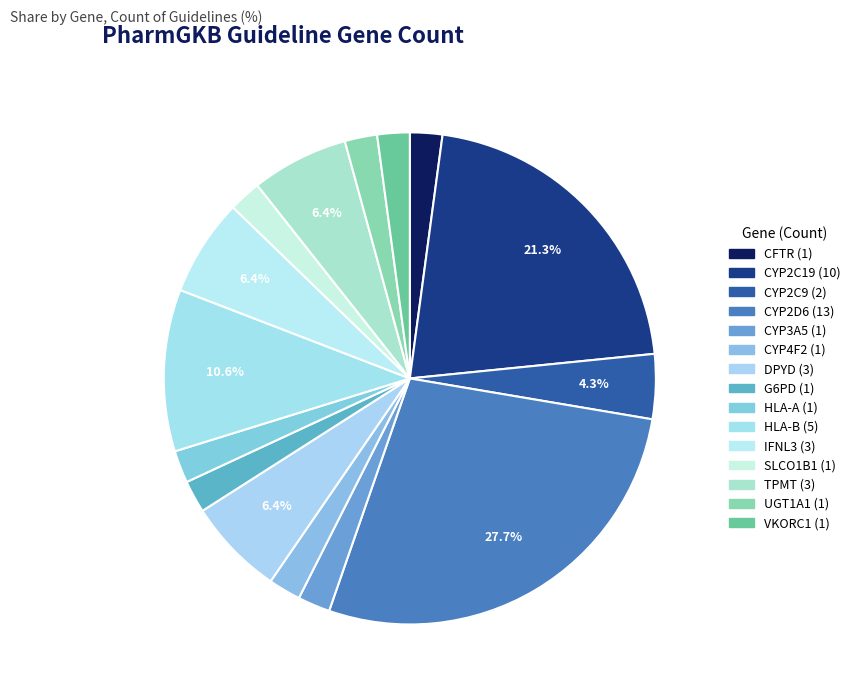

To the nearest percent, what portion does TPMT represent?

6%